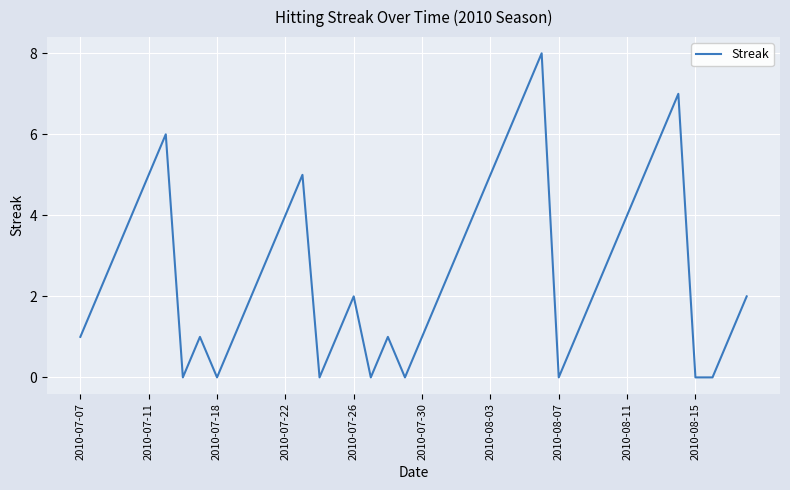

What is the greatest value displayed?

8